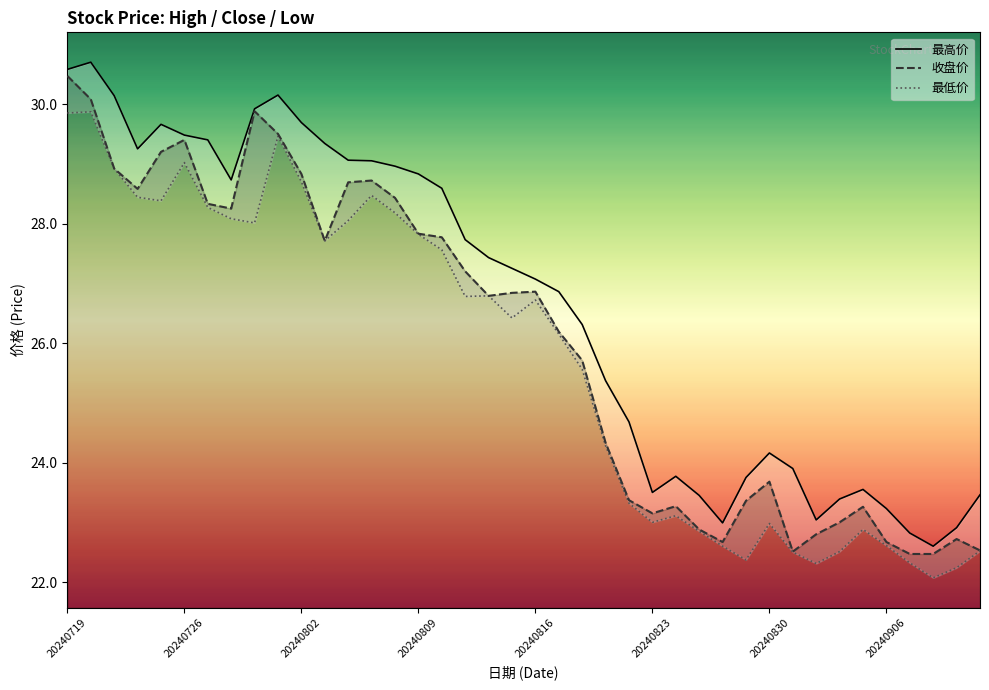

What is the approximate value of 收盘价 at 20240902?

22.5